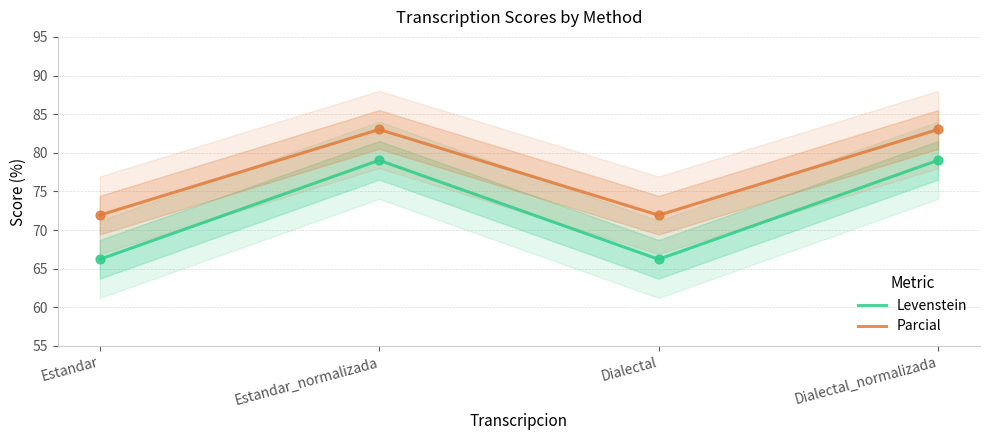

Which series has the widest spread of Y values?

Levenstein